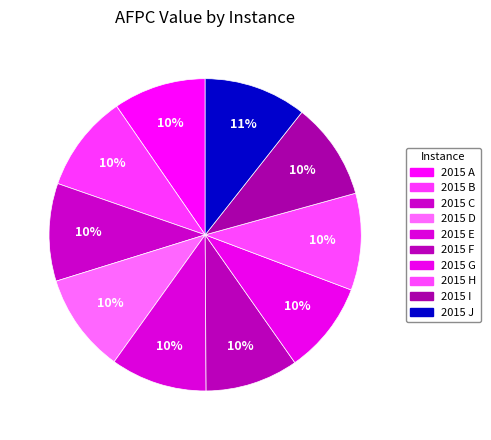

How many segments does this pie chart have?

10